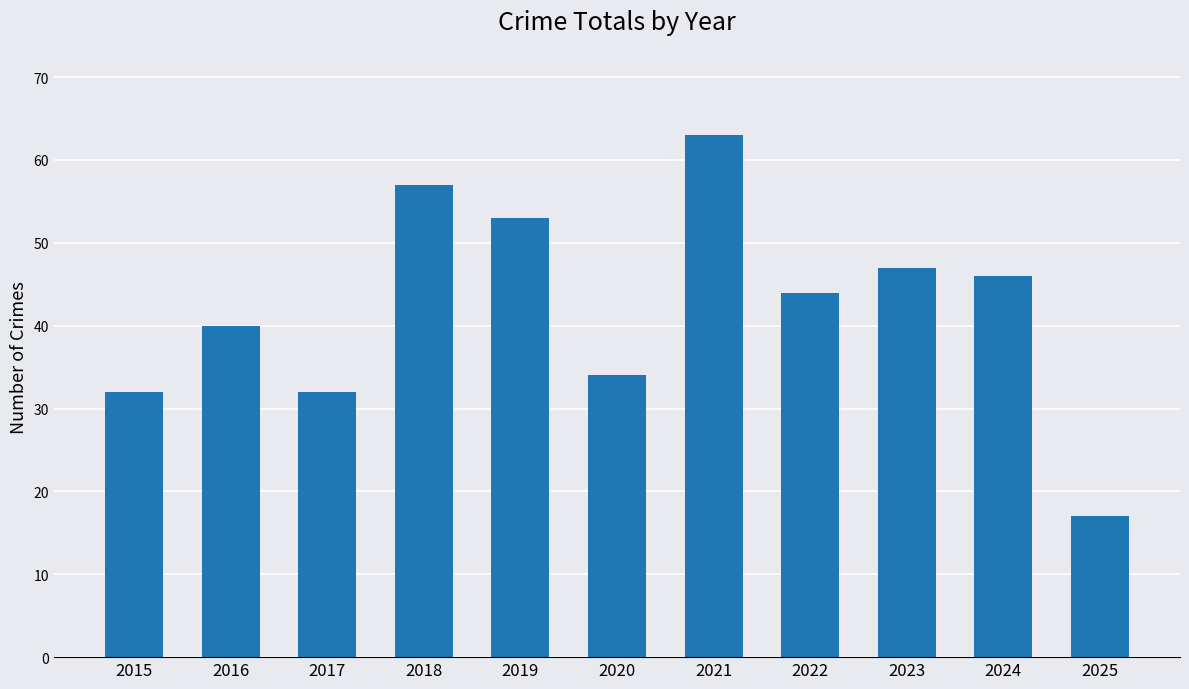

How many distinct data groups are displayed?

1